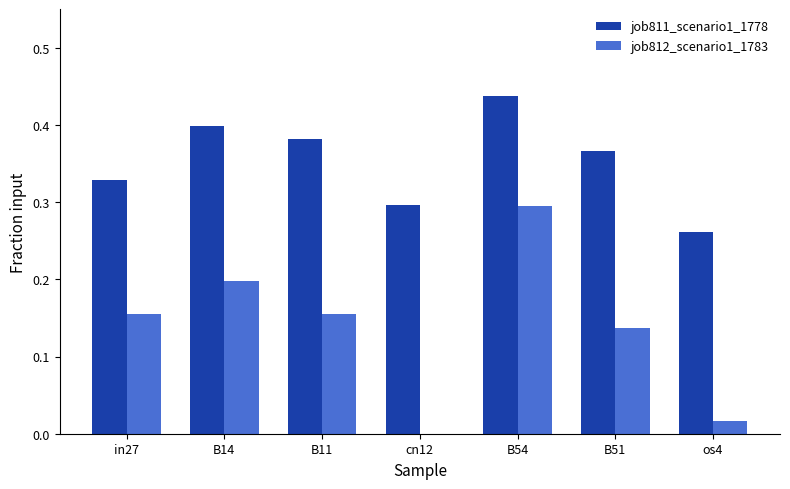

How many categories are shown in the chart?

7